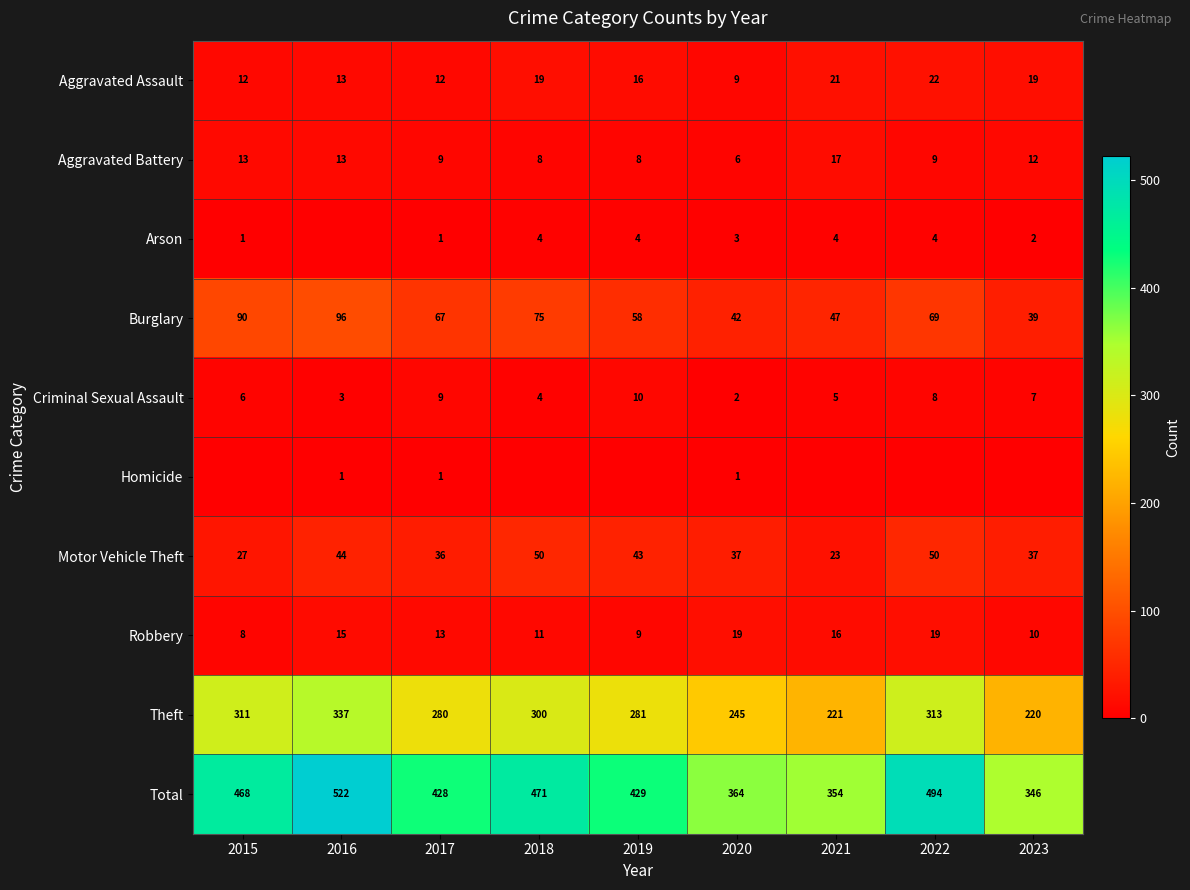

Which category has the lowest value in the Aggravated Battery series?

2020